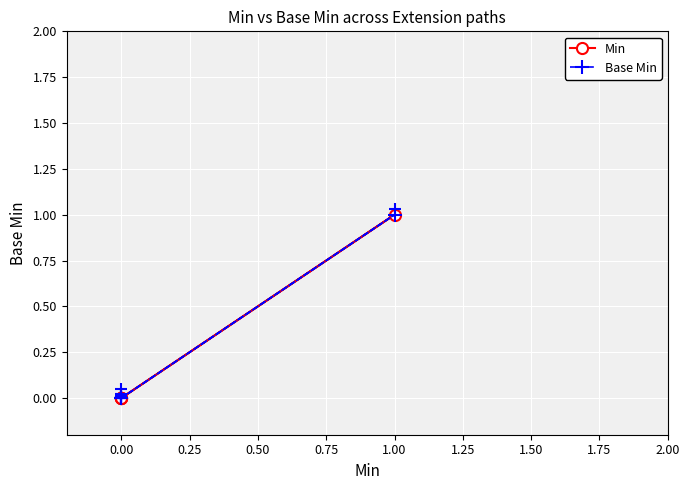

Which series reaches the minimum Y coordinate?

Min